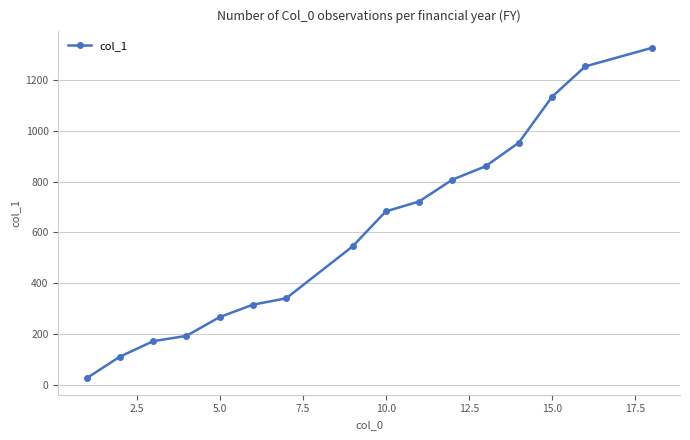

What is the greatest value displayed?

1328